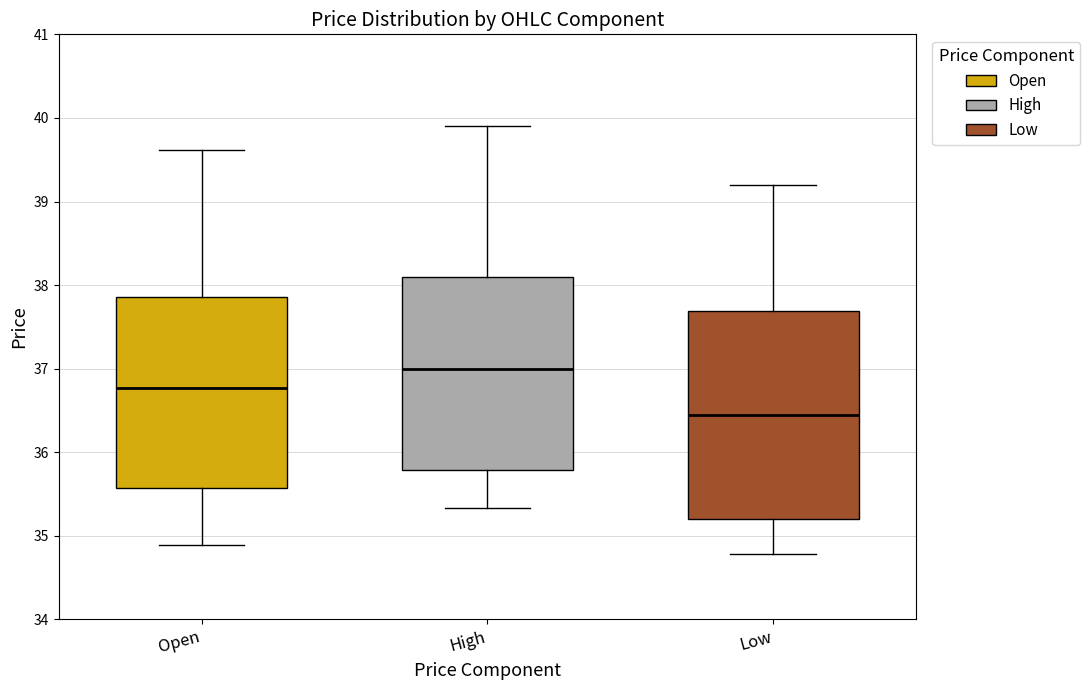

Where does the upper whisker of the box for High end on the y-axis? The values are not printed on the chart, so give them approximately, as read against the axis.

39.9